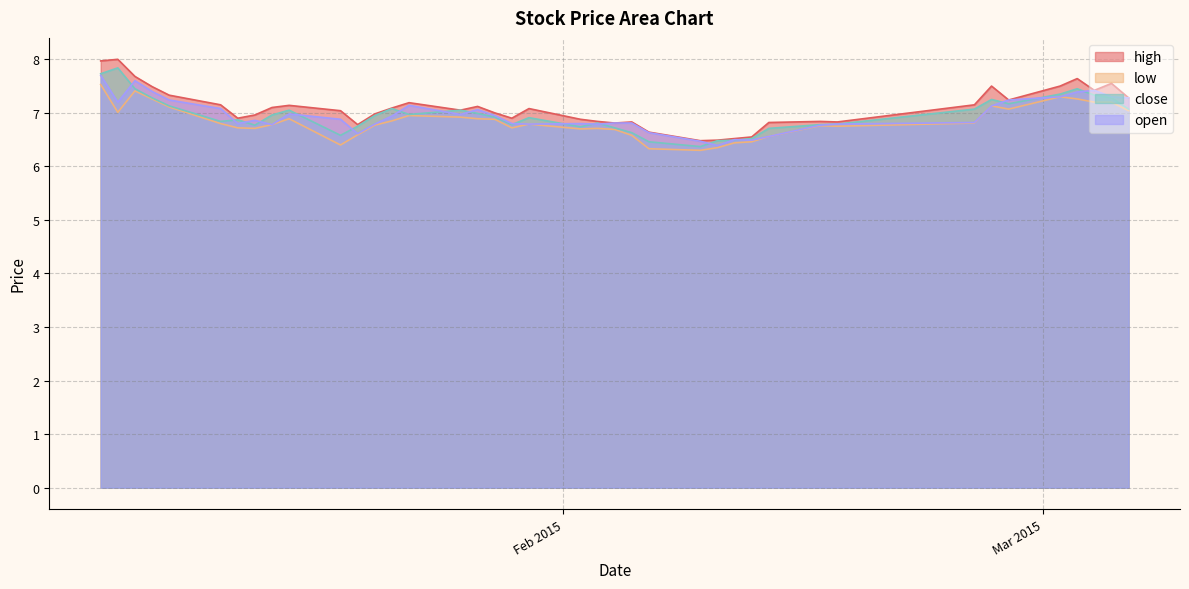

Which series has the largest total across all categories?

high